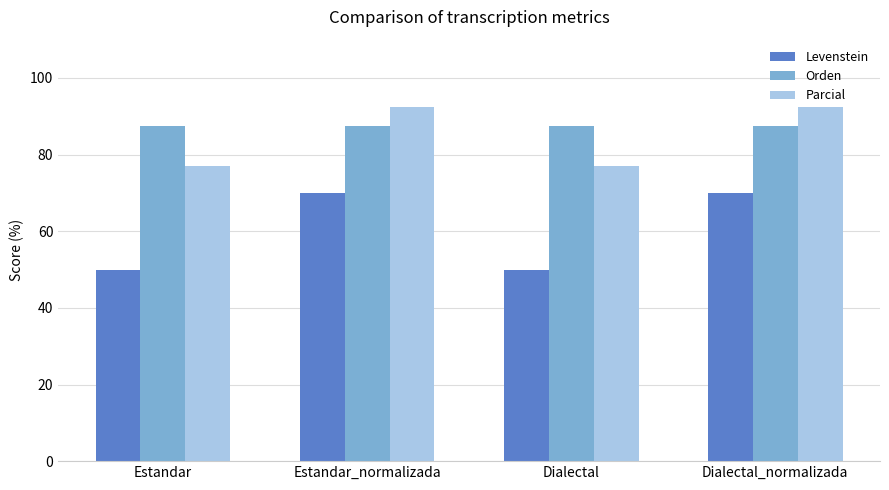

List the series in order of their peak value, highest first.

Parcial, Orden, Levenstein